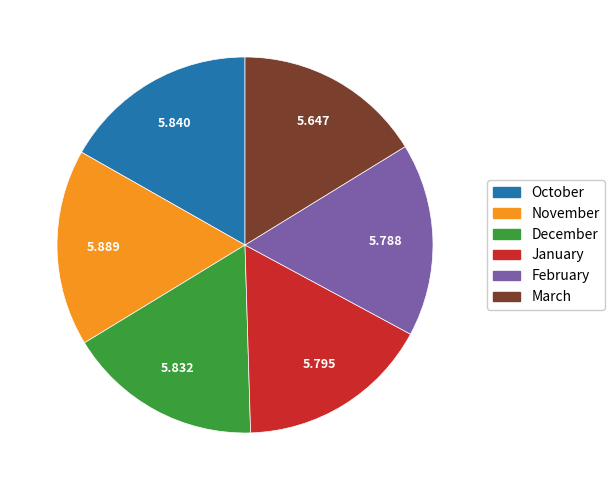

Combined, do November and December account for over 50%?

No